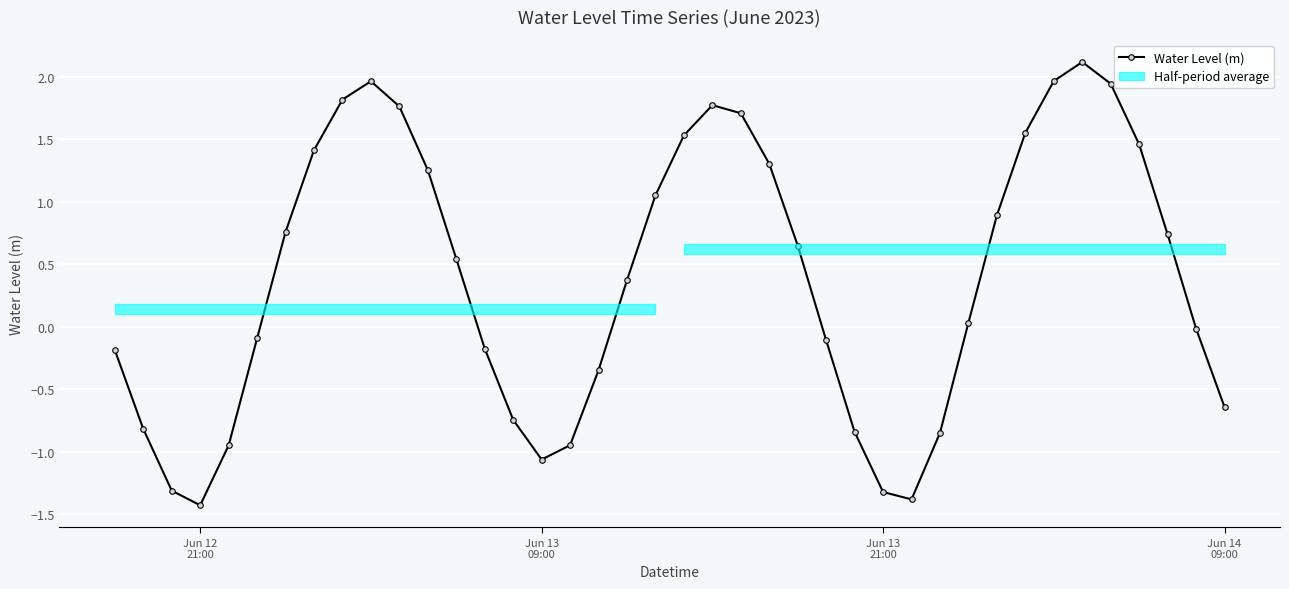

Reading left to right, transcribe all the data shown in this chart.

-0.2	-0.8	-1.3	-1.4	-0.9	-0.1	0.8	1.4	1.8	2.0	1.8	1.3	0.5	-0.2	-0.7	-1.1	-0.9	-0.3	0.4	1.1	1.5	1.8	1.7	1.3	0.6	-0.1	-0.8	-1.3	-1.4	-0.8	0.0	0.9	1.6	2.0	2.1	1.9	1.5	0.7	-0.0	-0.6